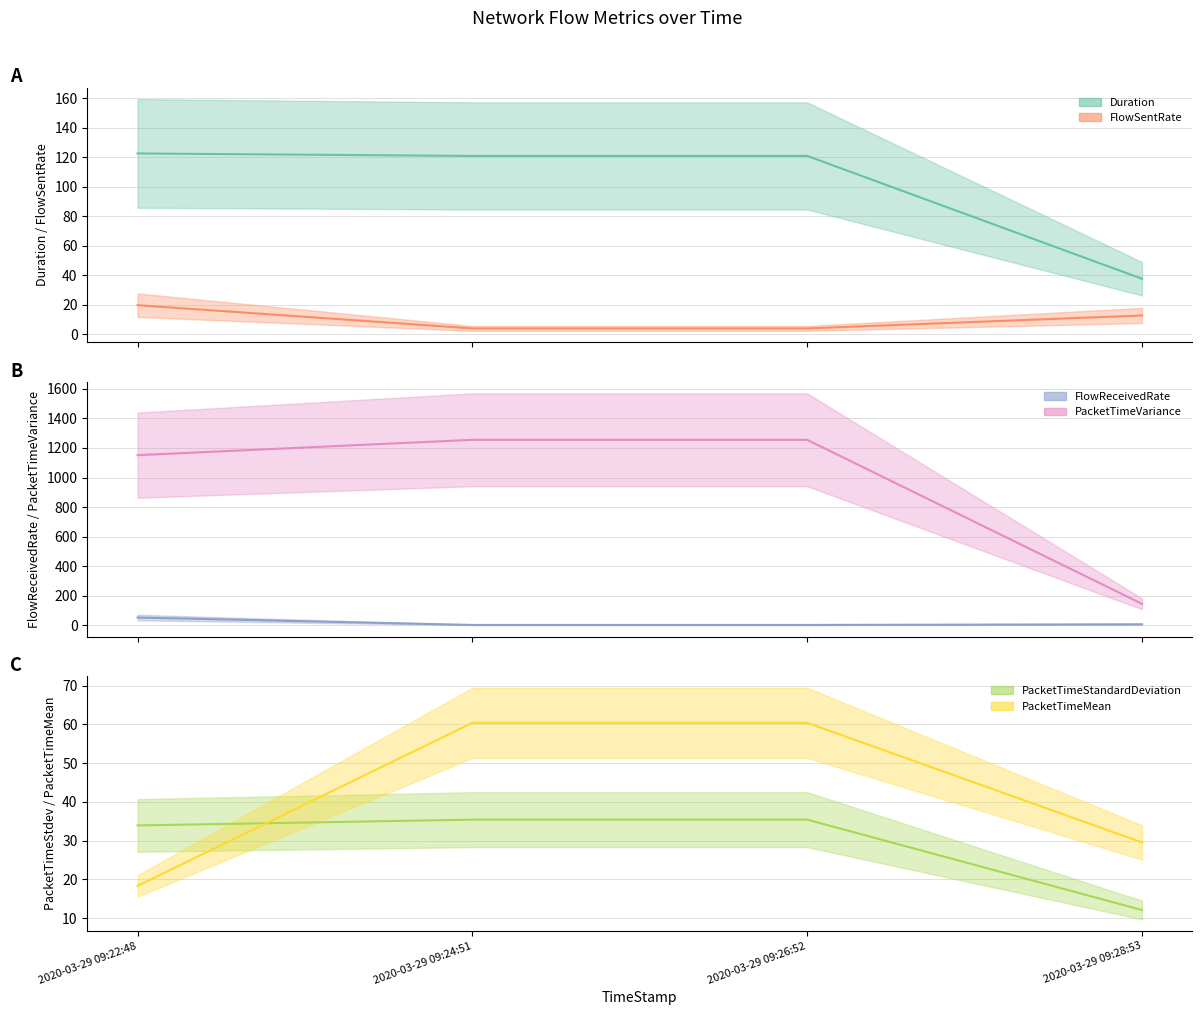

True or false: PacketTimeStandardDeviation has more than 2 points higher than both neighbors.

False